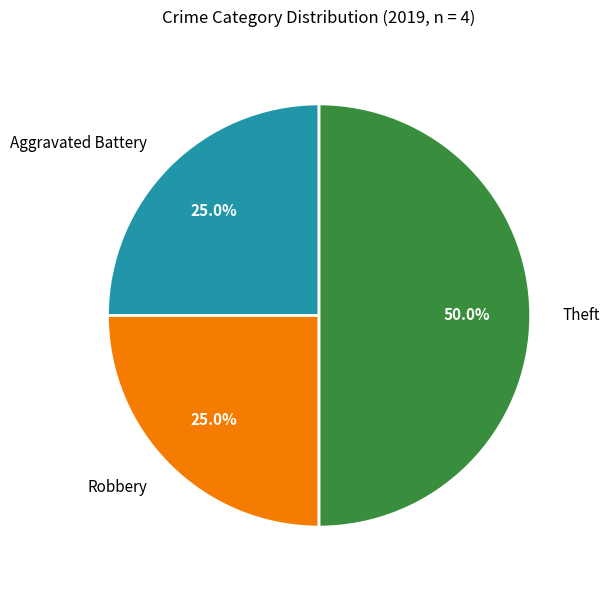

To the nearest percent, what is the combined percentage of Aggravated Battery and Theft?

75%